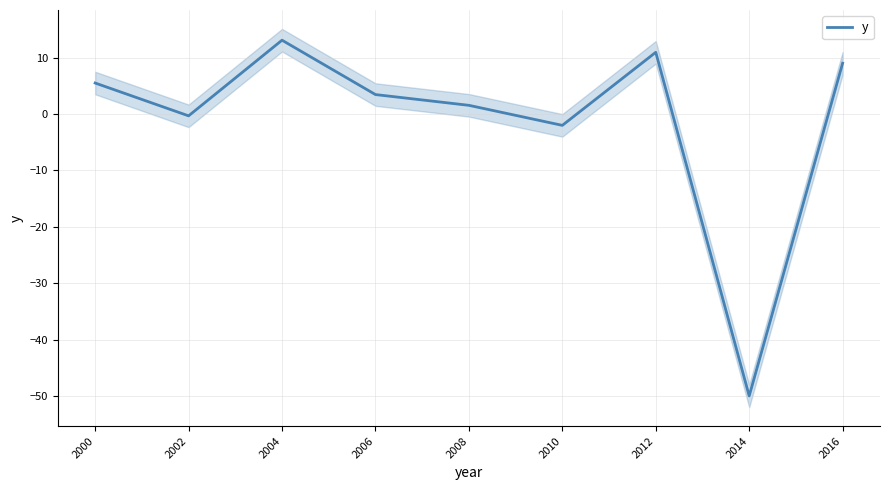

How many values are below zero?

3